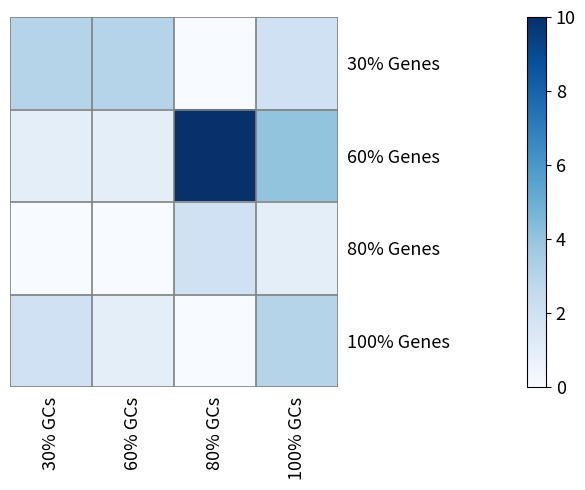

How many distinct data groups are displayed?

4